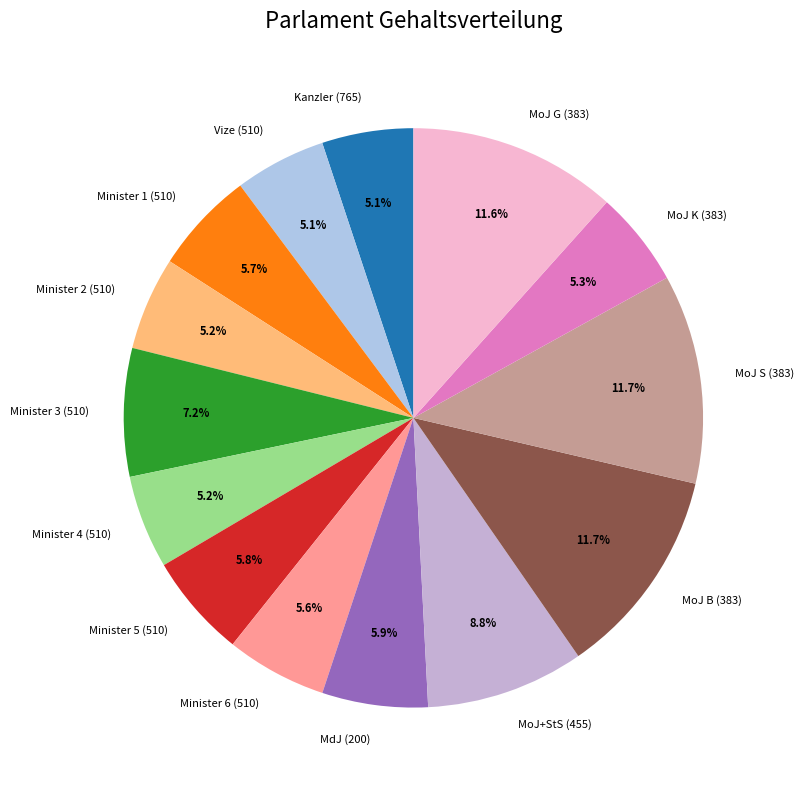

What is the total percentage of MoJ S (383) and MoJ B (383)?

23.4%